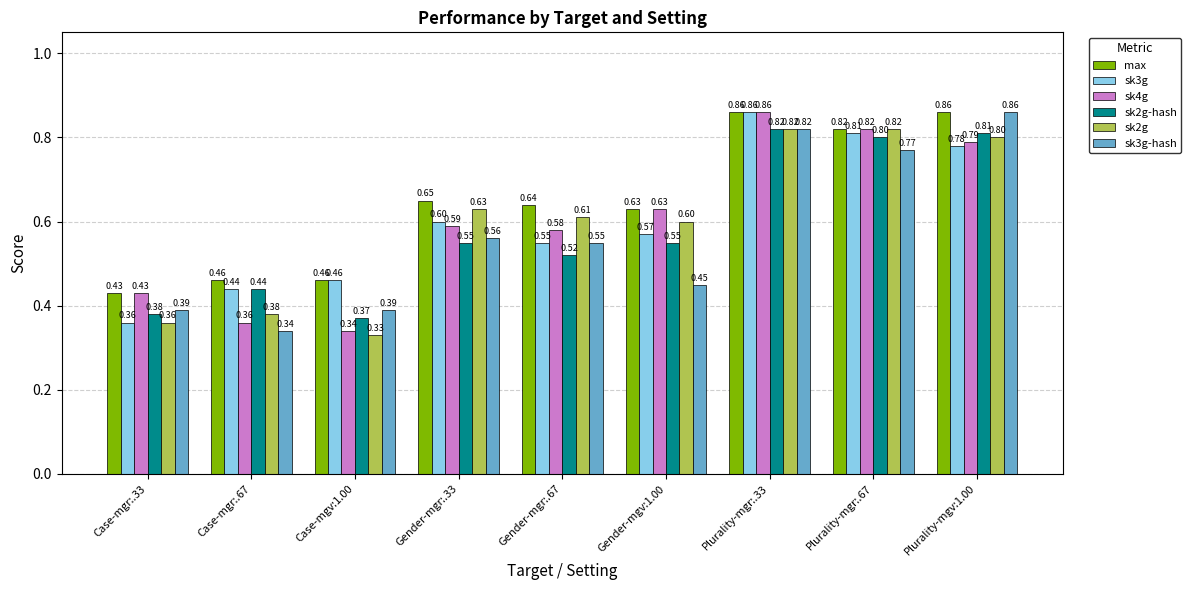

What is the sum of all sk2g-hash values?

5.2